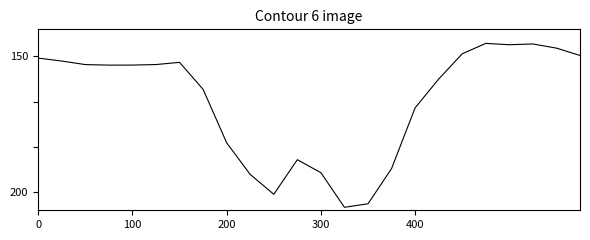

How many distinct data groups are displayed?

1